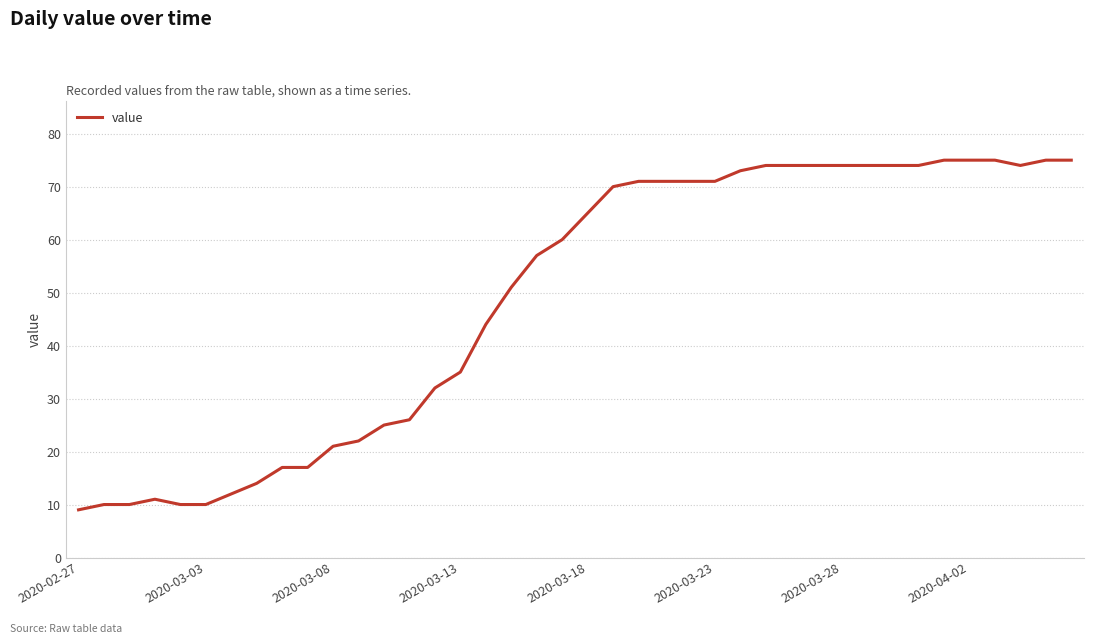

What is the difference between the maximum and minimum values?

66